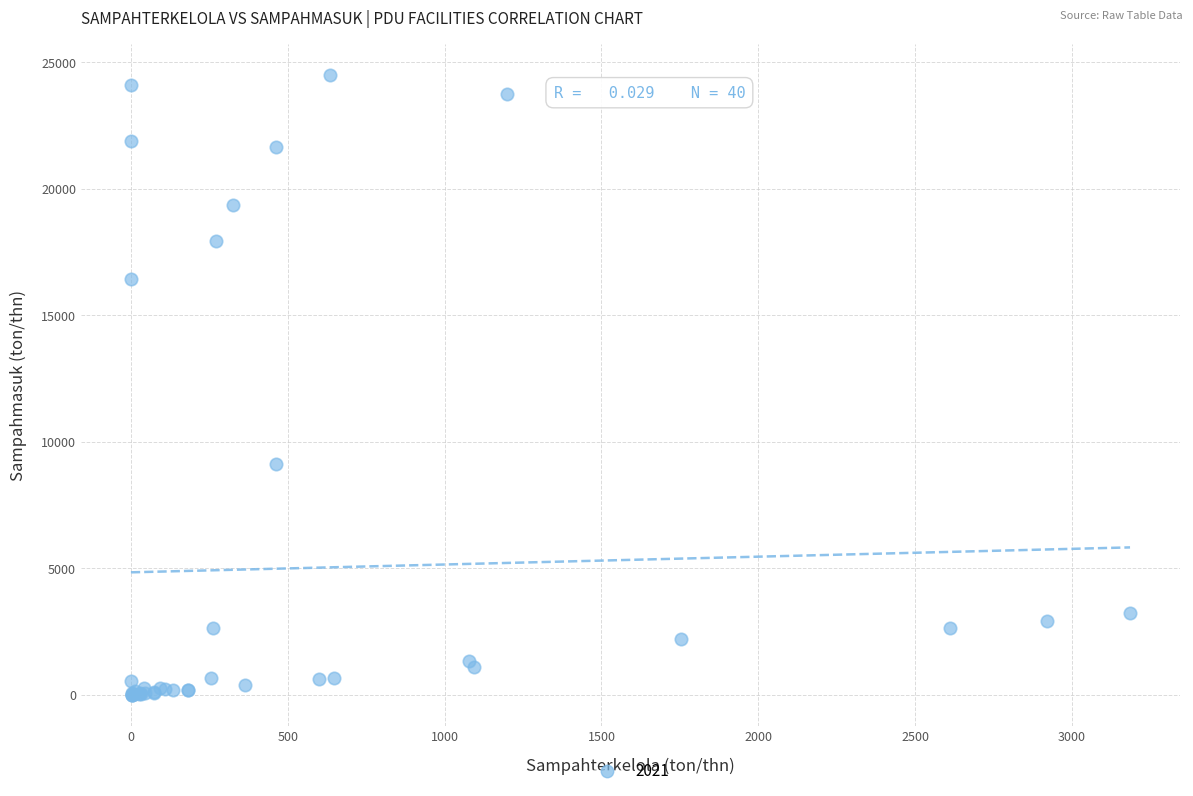

What Y value in the scatter plot is closest to 12243?

9110.4